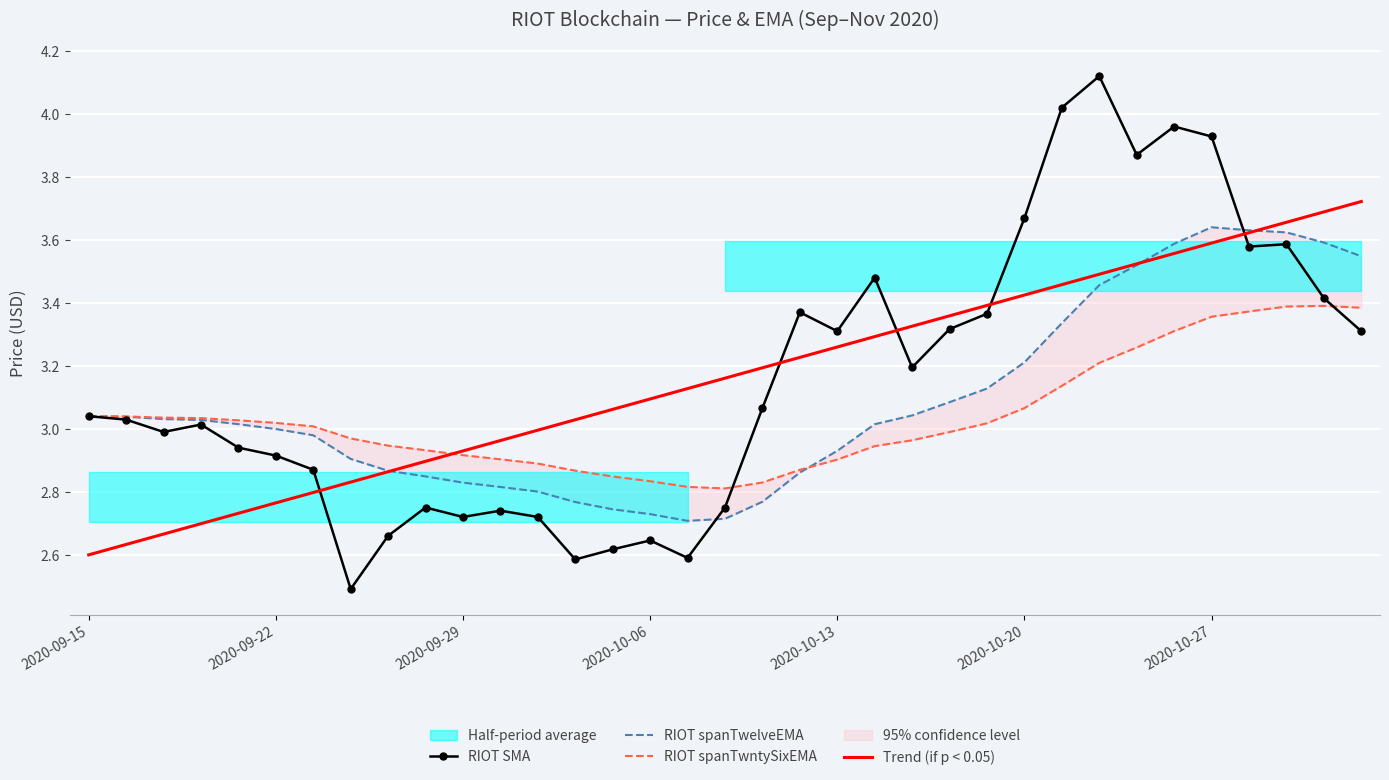

What is the difference between the maximum and minimum values in the RIOT spanTwelveEMA series?

0.9